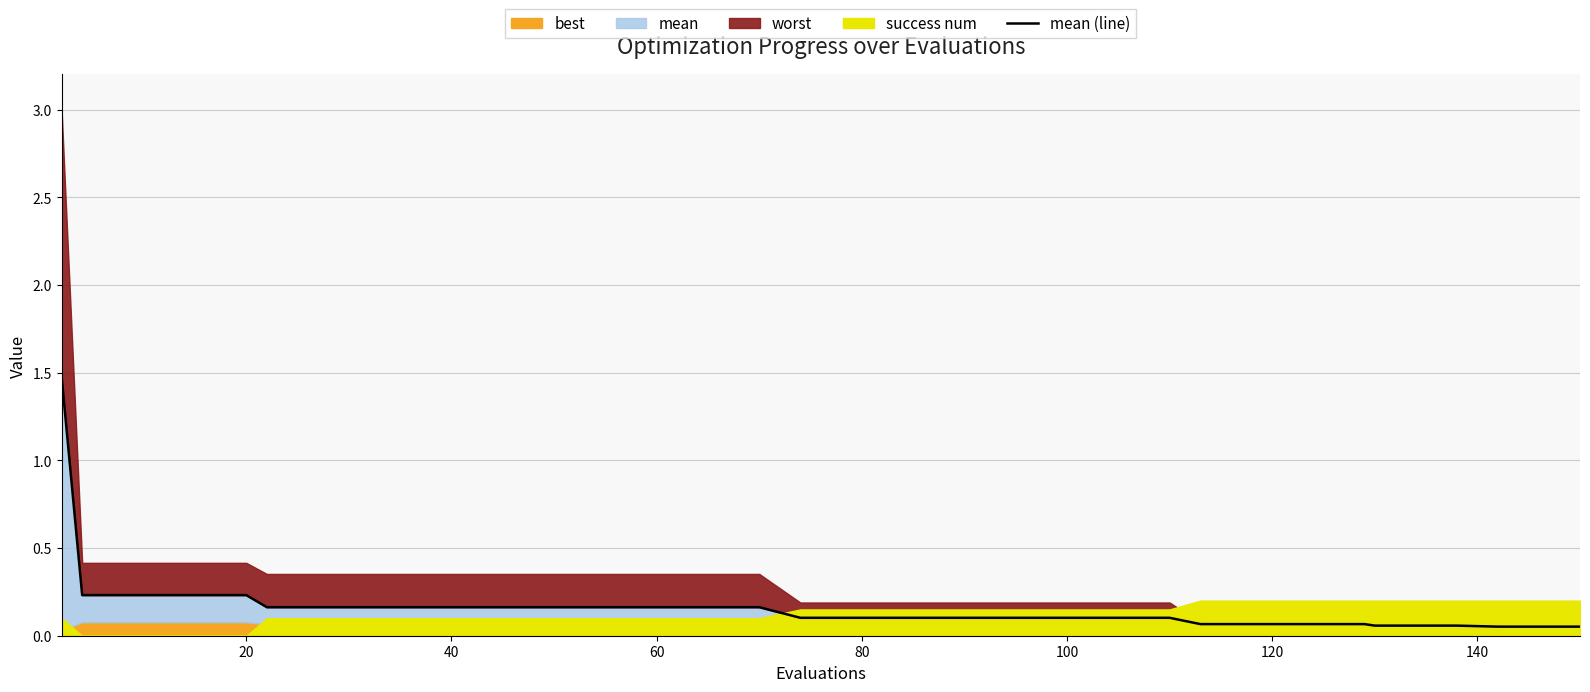

What is the difference between the maximum and minimum values?

1.4